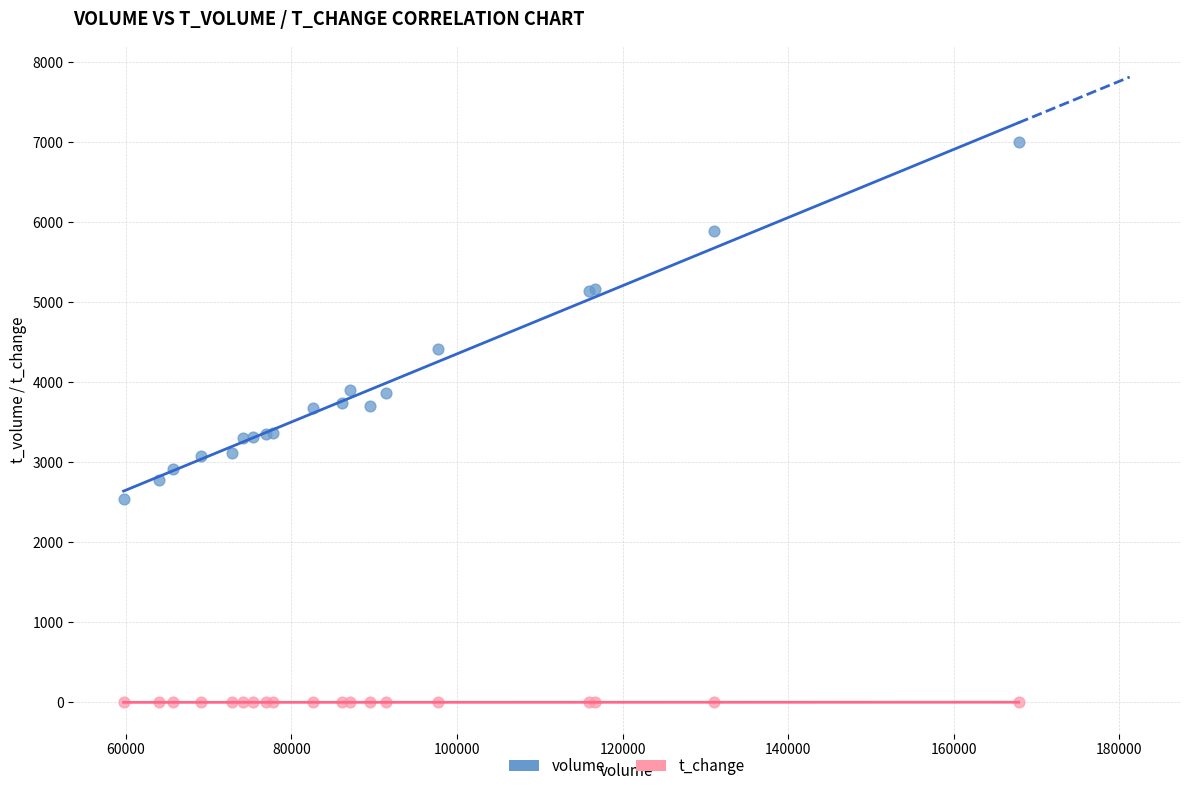

What is the X range (max minus min) for the scatter plot?

108112.0